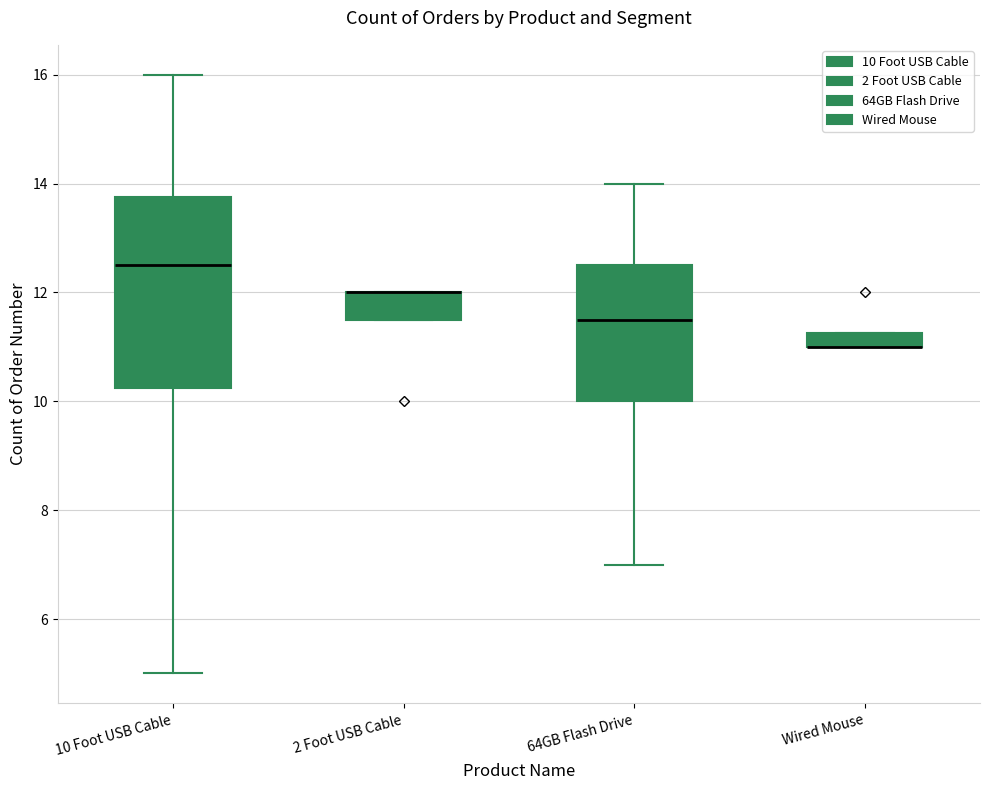

Where is the lower edge of the box for 2 Foot USB Cable on the y-axis? The values are not printed on the chart, so give them approximately, as read against the axis.

11.6